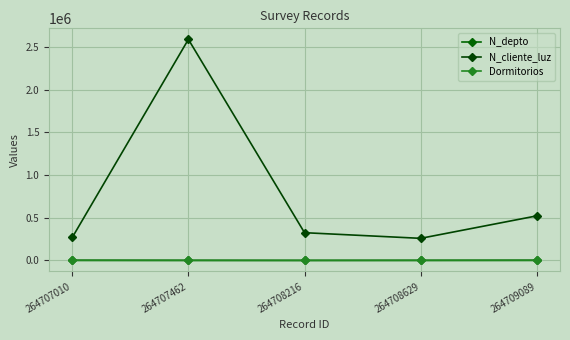

Which series has the widest spread of values?

N_cliente_luz